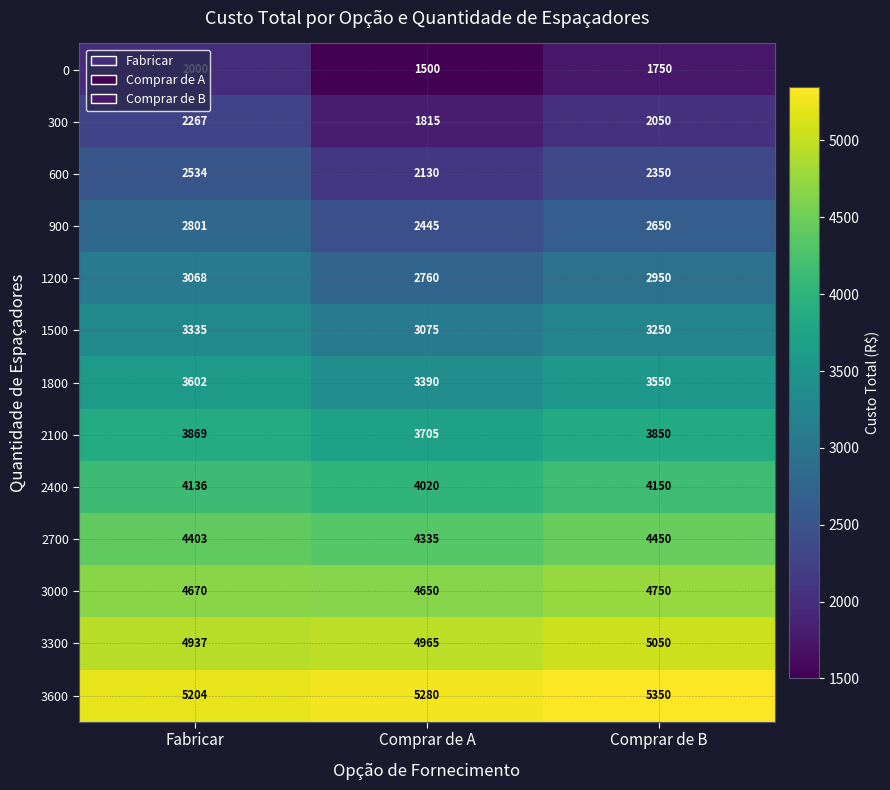

Between Fabricar and Comprar de B, which series saw the biggest shift?

0